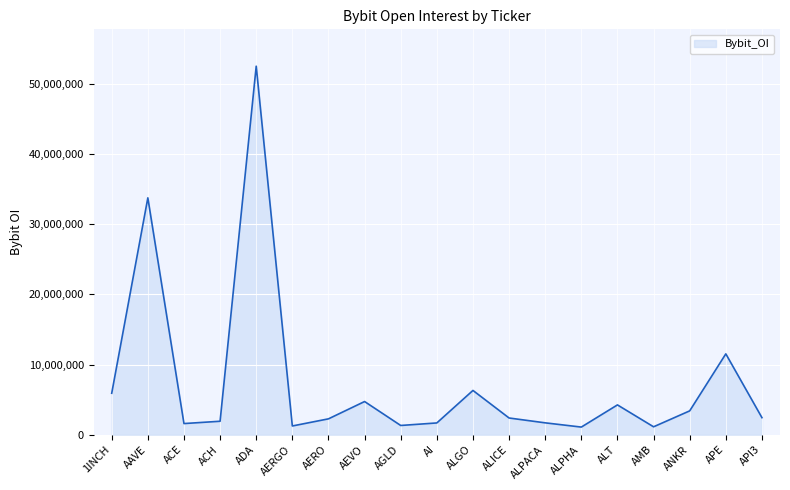

What is the greatest value displayed?

52478892